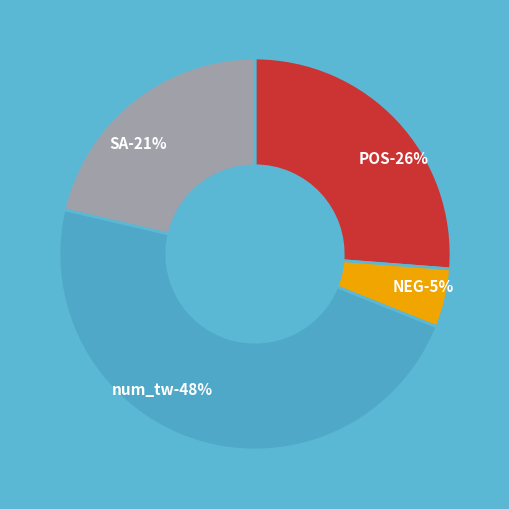

The NEG slice represents 1% of the pie. True or false?

False